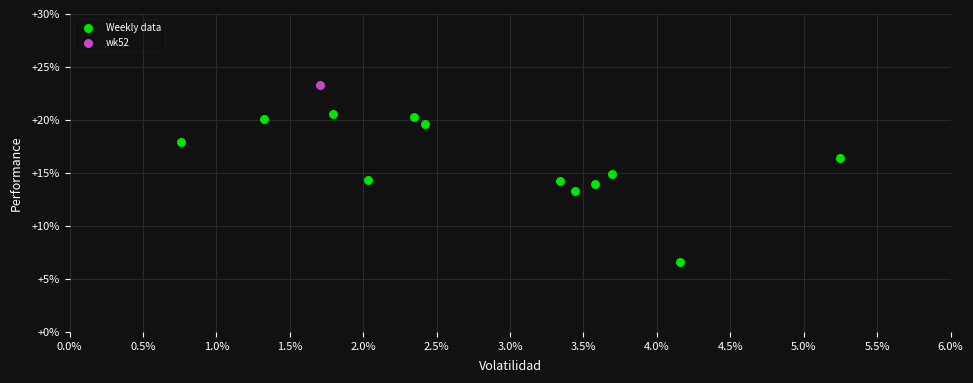

What are all the series names shown in the legend?

Weekly data, wk52